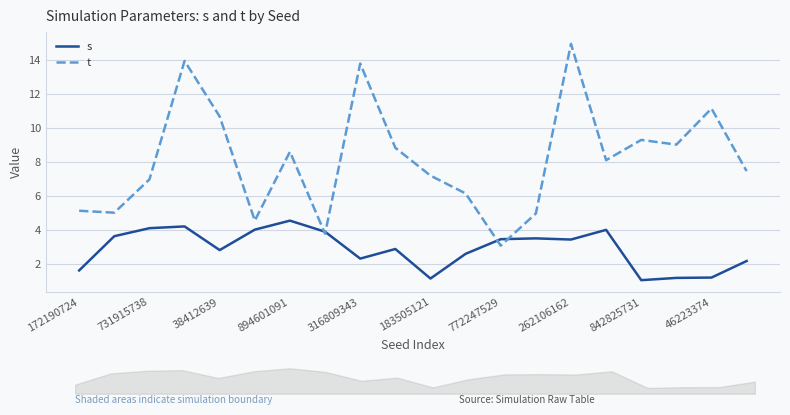

What is the value of the s point at the 4th from the left?

4.2